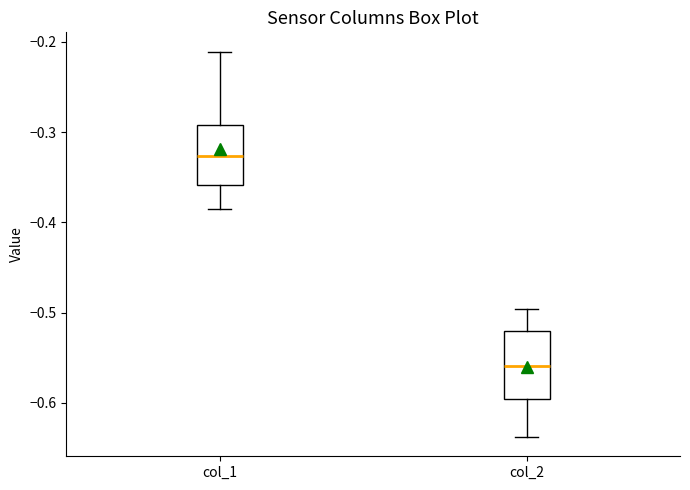

Reading left to right, read every box against the y-axis: the position of its median line, the range the box covers, and the ends of its whiskers. The values are not printed on the chart, so give them approximately, as read against the axis.

col_1: median -0.33, box -0.36 to -0.29, whiskers -0.39 to -0.21
col_2: median -0.56, box -0.60 to -0.52, whiskers -0.64 to -0.50